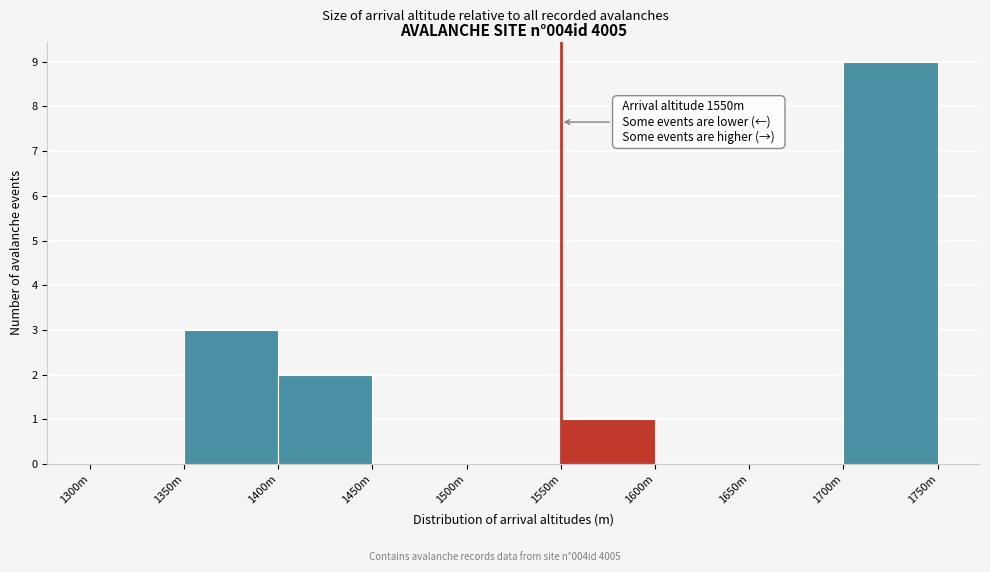

Reading right to left, what are all the values shown in this chart?

1700m=9	1650m=0	1600m=0	1550m=1	1500m=0	1450m=0	1400m=2	1350m=3	1300m=0